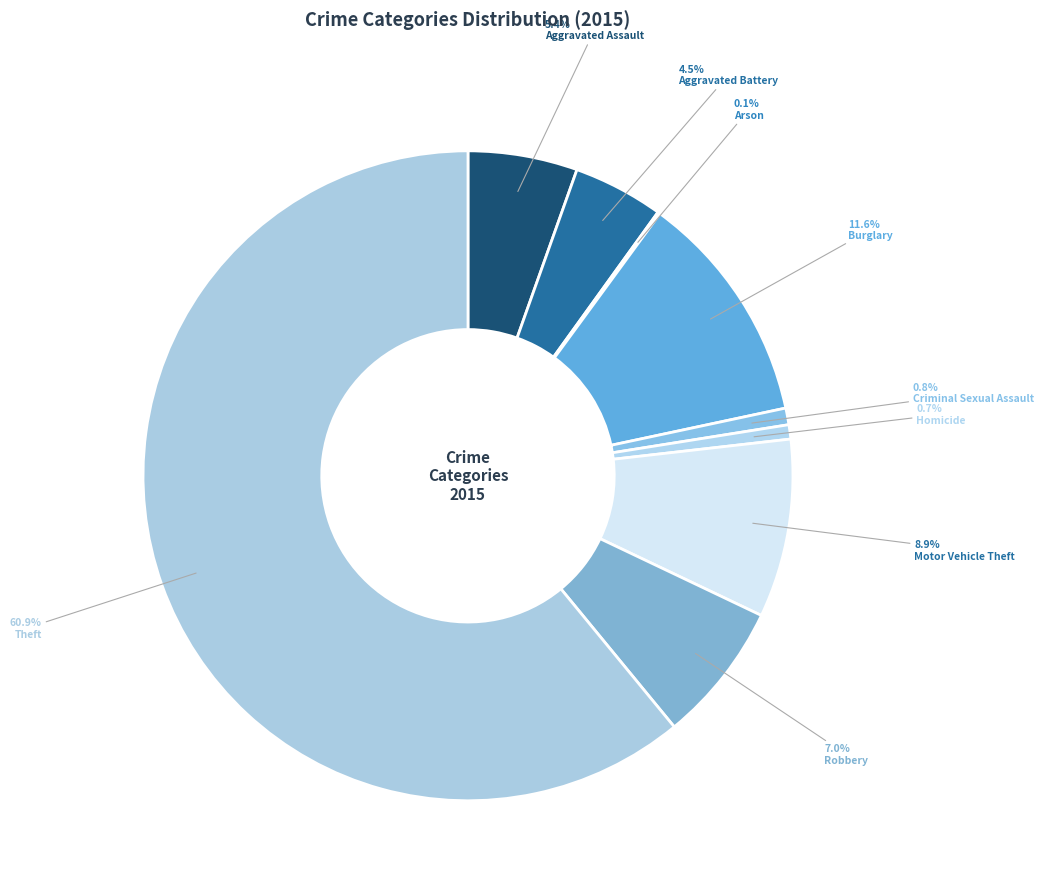

Between Arson and Motor Vehicle Theft, which is larger?

Motor Vehicle Theft